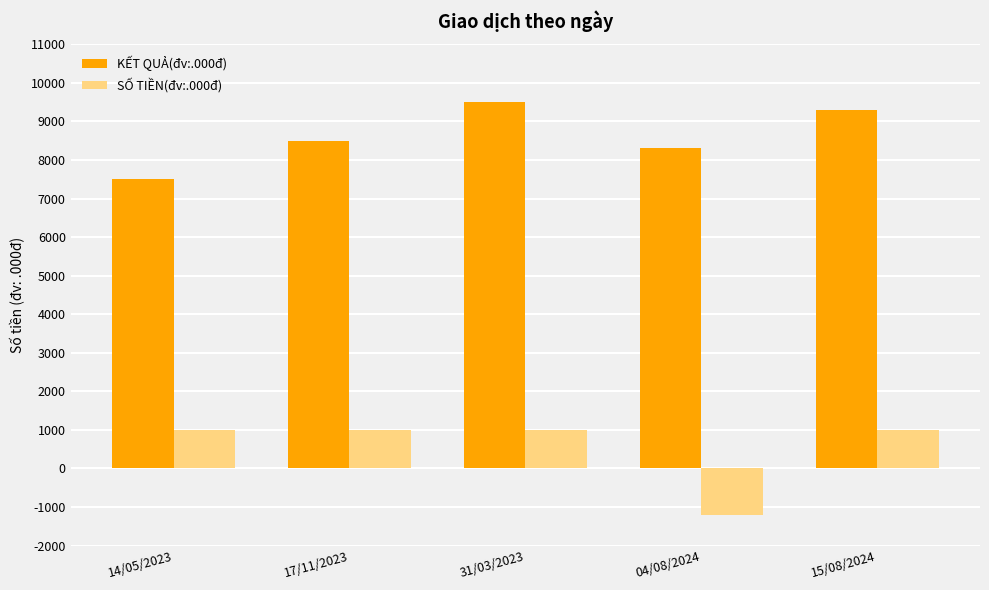

The KẾT QUẢ(đv:.000đ) series shows 12608 at 17/11/2023. True or false?

False